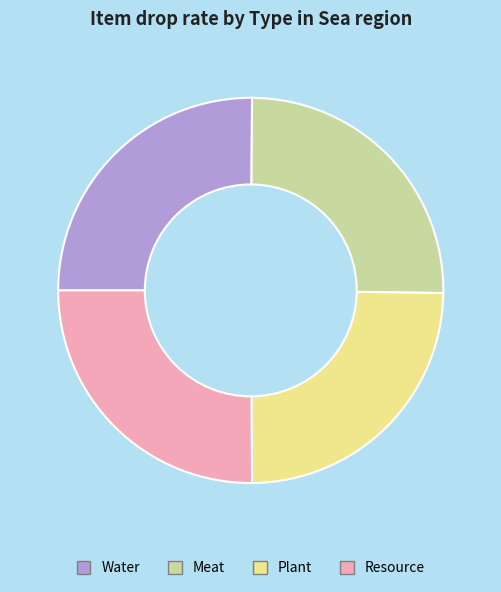

Does Plant account for over 50% of the chart?

No